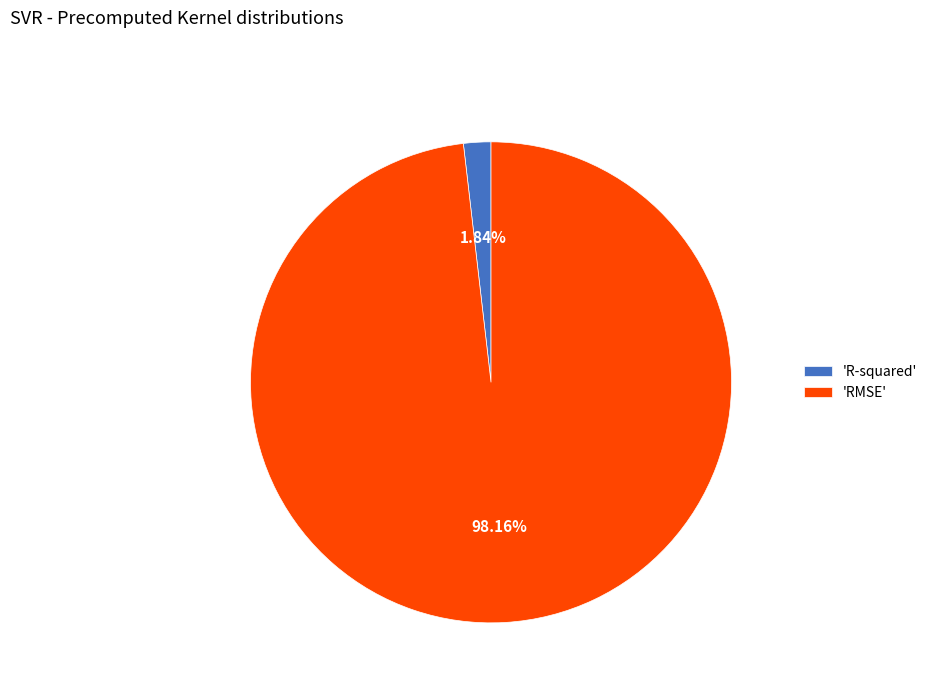

Rank the categories by value from lowest to highest.

'R-squared', 'RMSE'